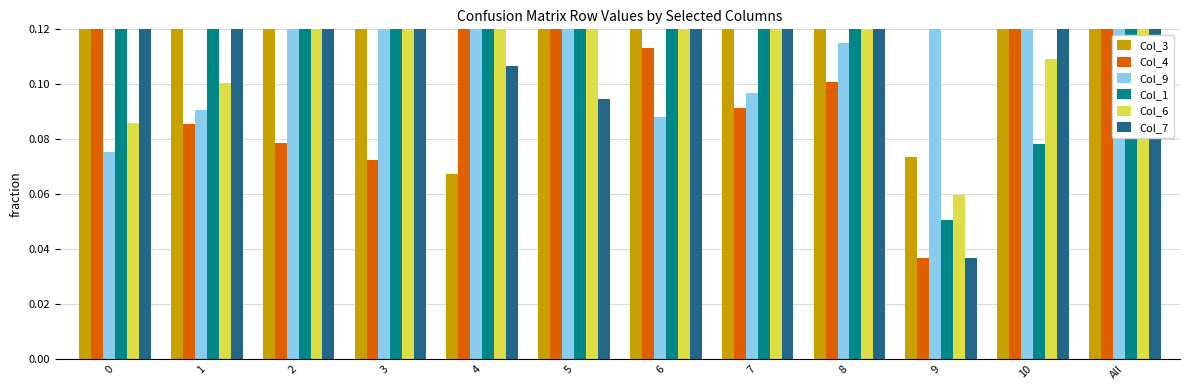

List the labels in order of Col_4 value, smallest first.

9, 3, 2, 1, 7, 8, 6, All, 10, 5, 0, 4